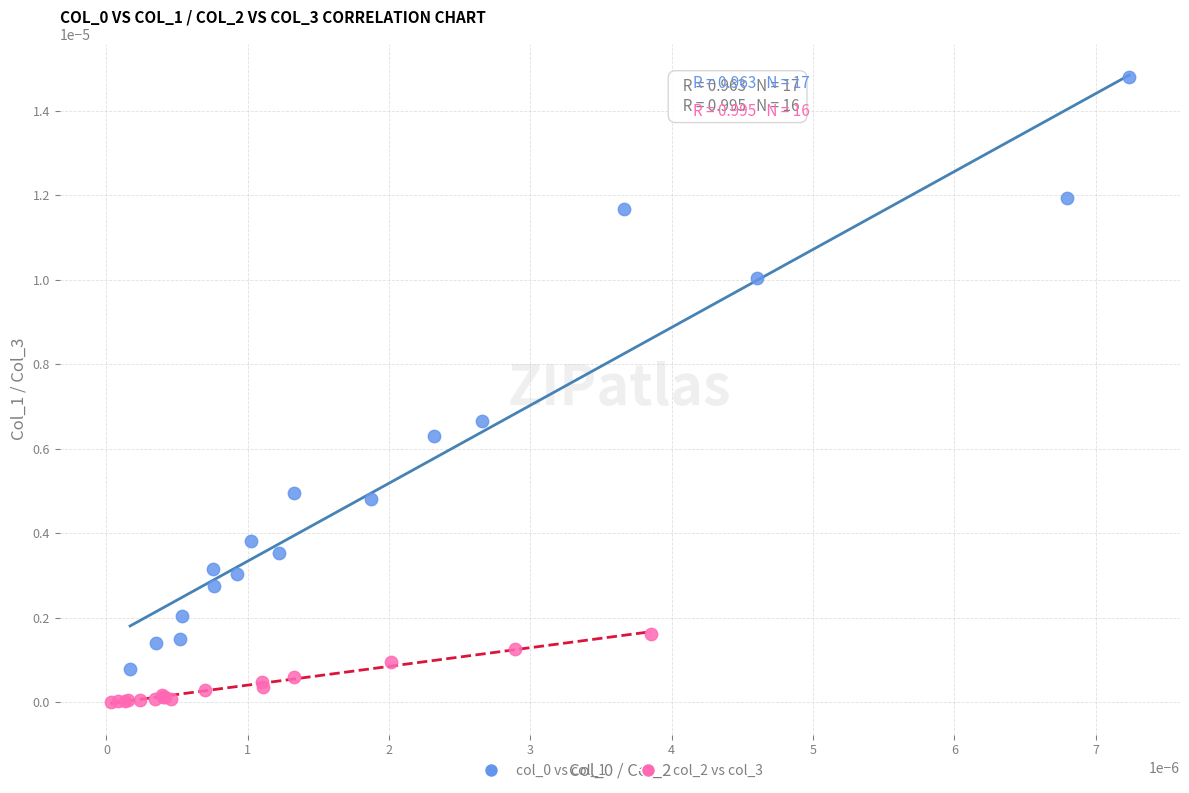

Which series reaches the minimum Y coordinate?

col_2 vs col_3